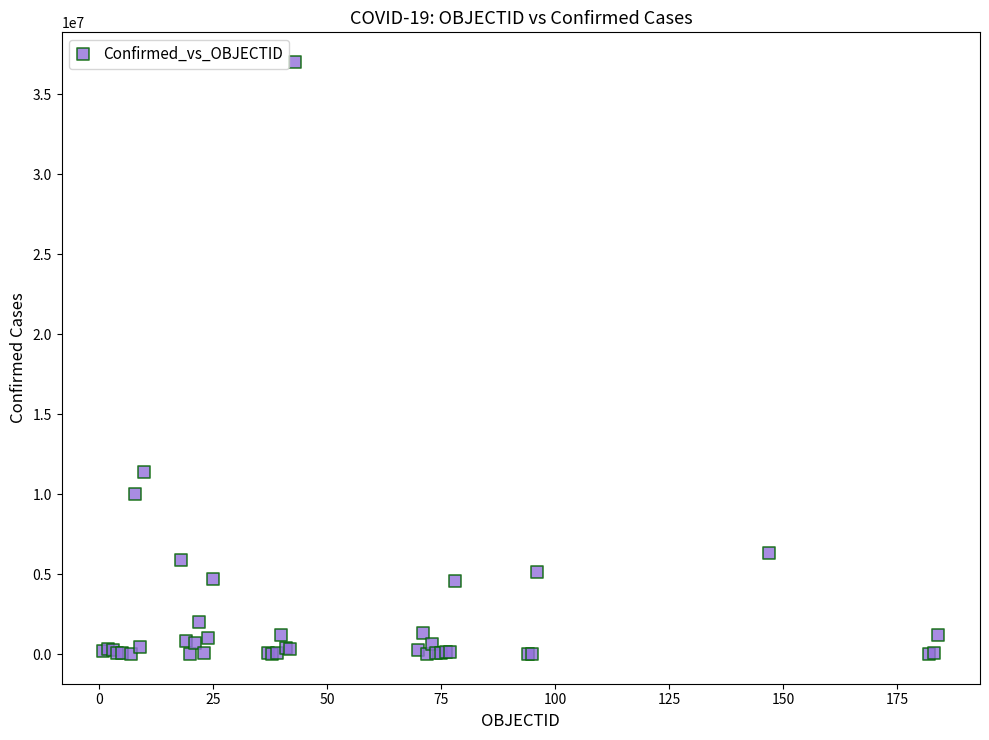

What Y value in the scatter plot is closest to 18508309?

11357288